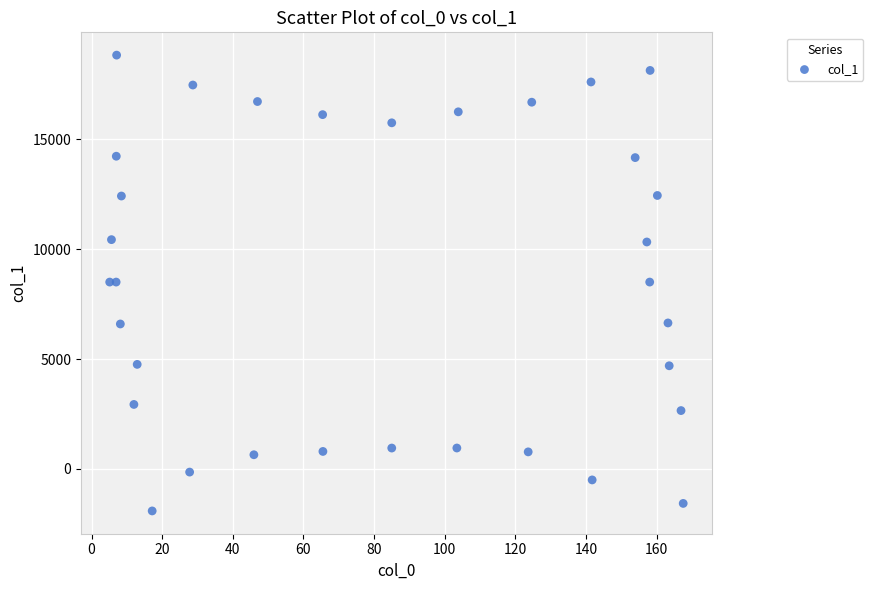

What is the range of X values (max minus min)?

162.4